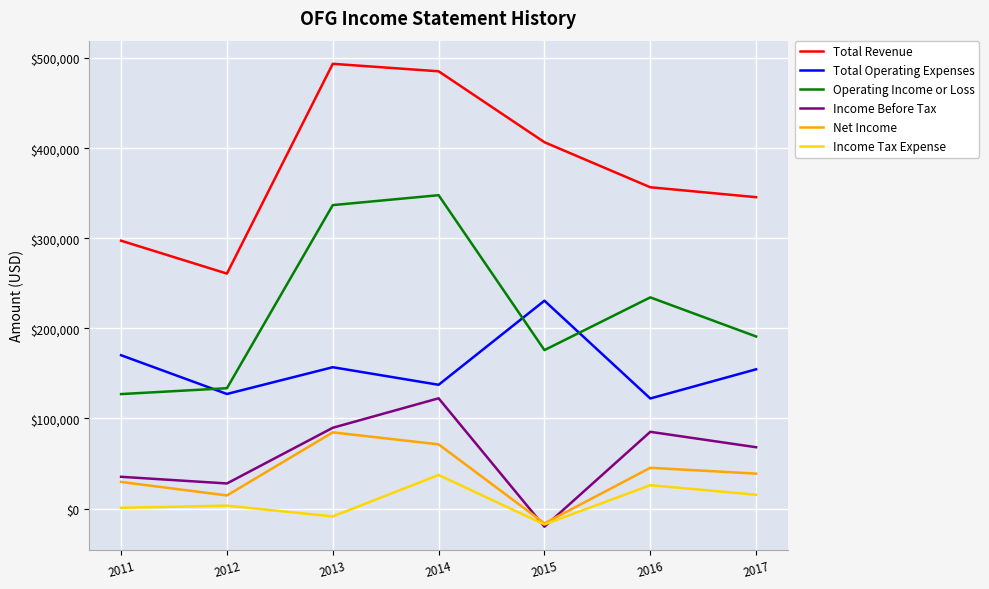

How many categories are shown in the chart?

7